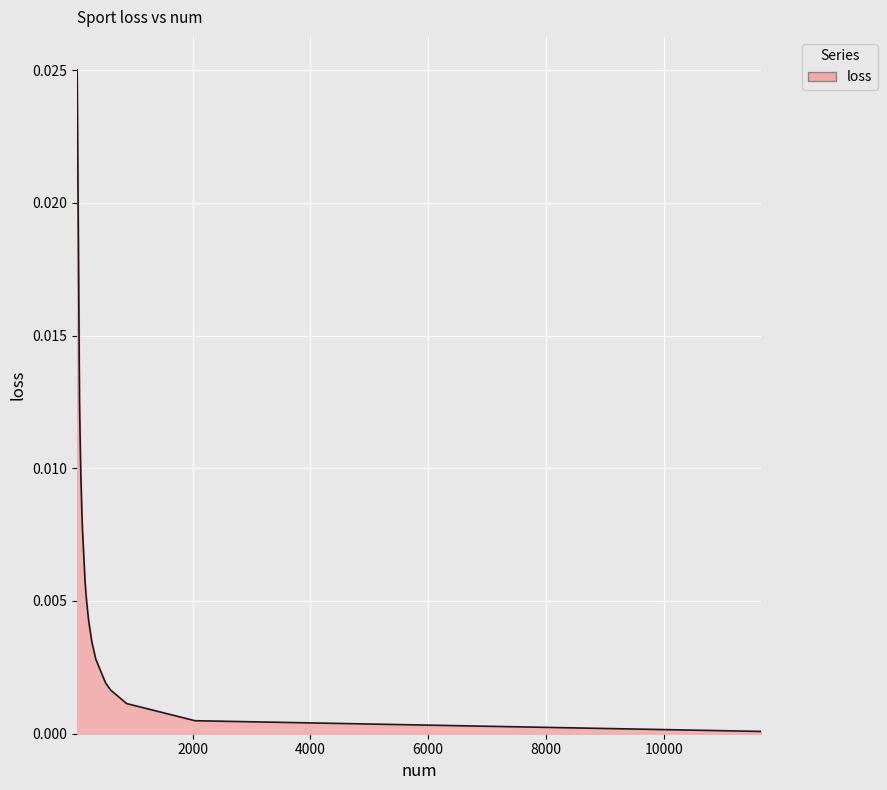

Count the number of categories in the chart.

19